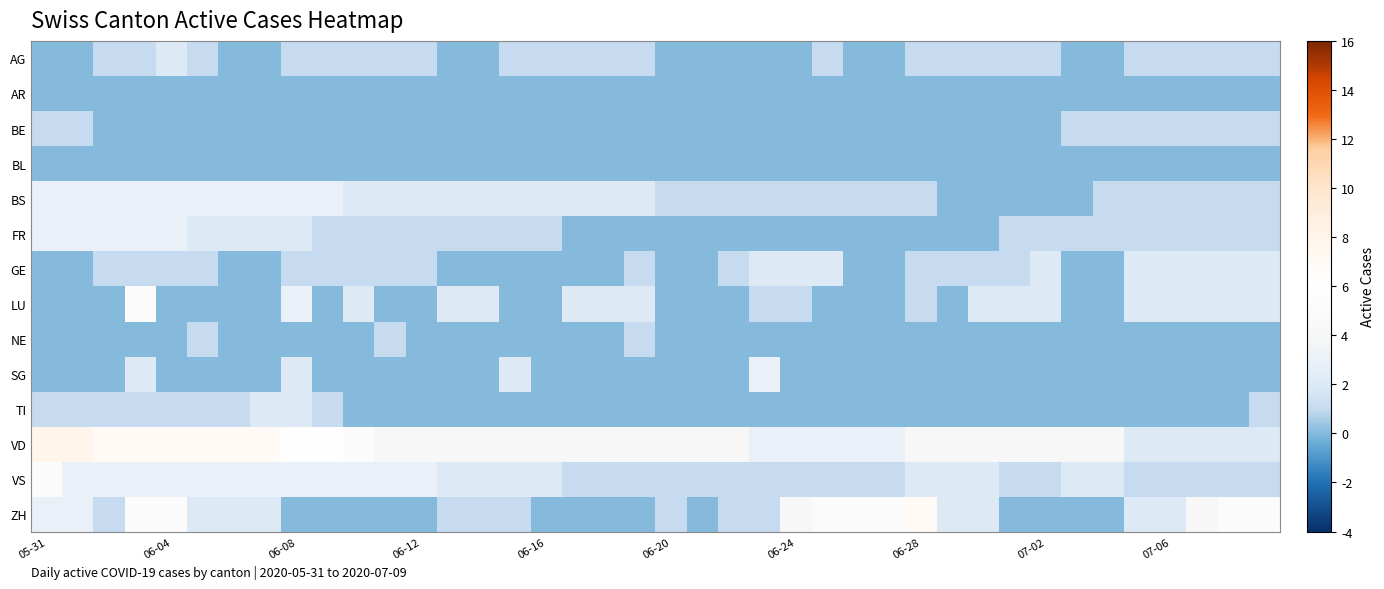

Which series has the largest total across all categories?

VD